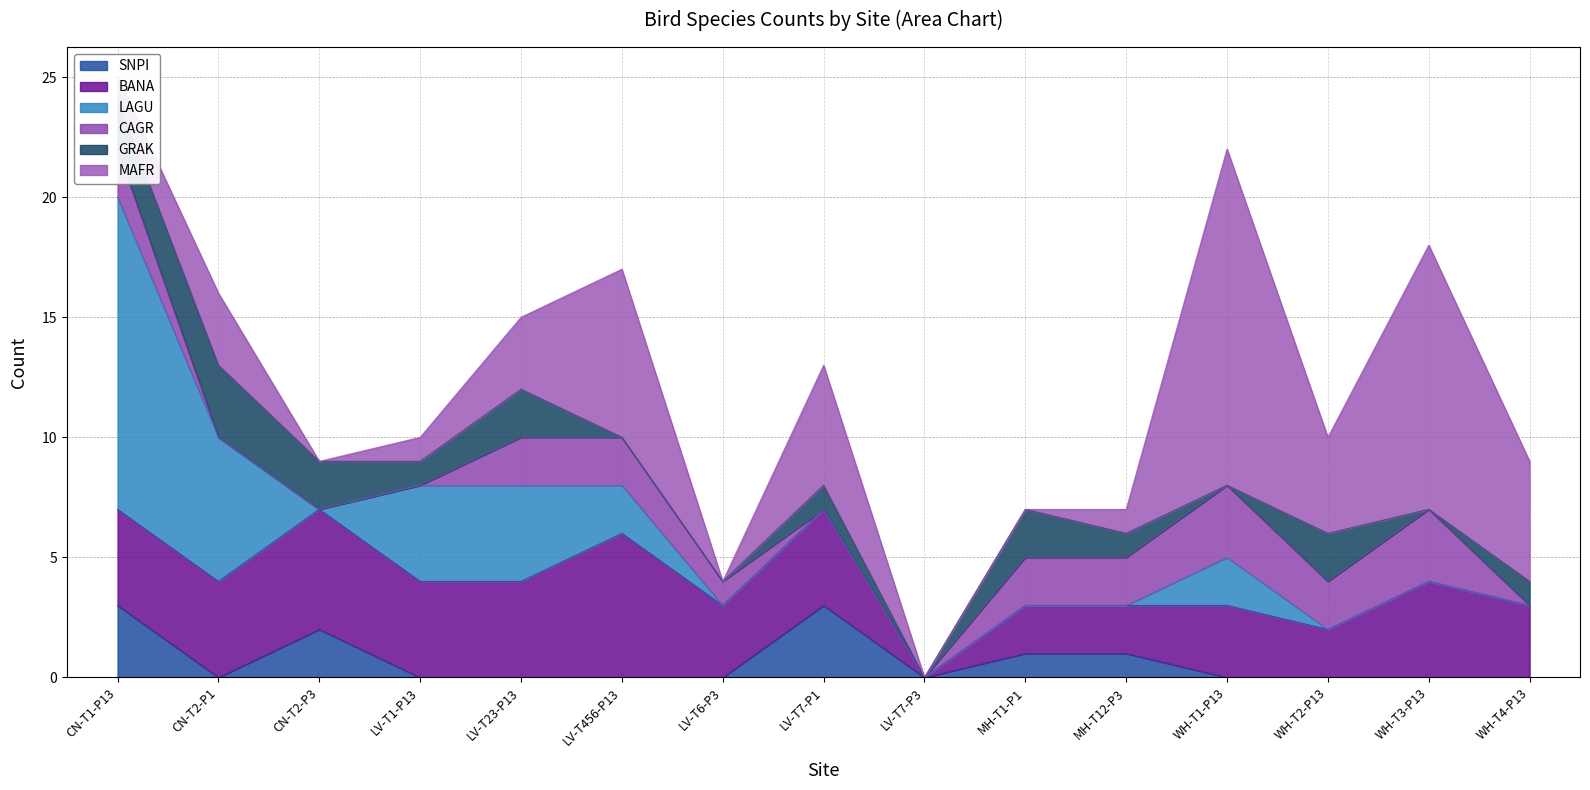

What is the average value of the MAFR series?

4